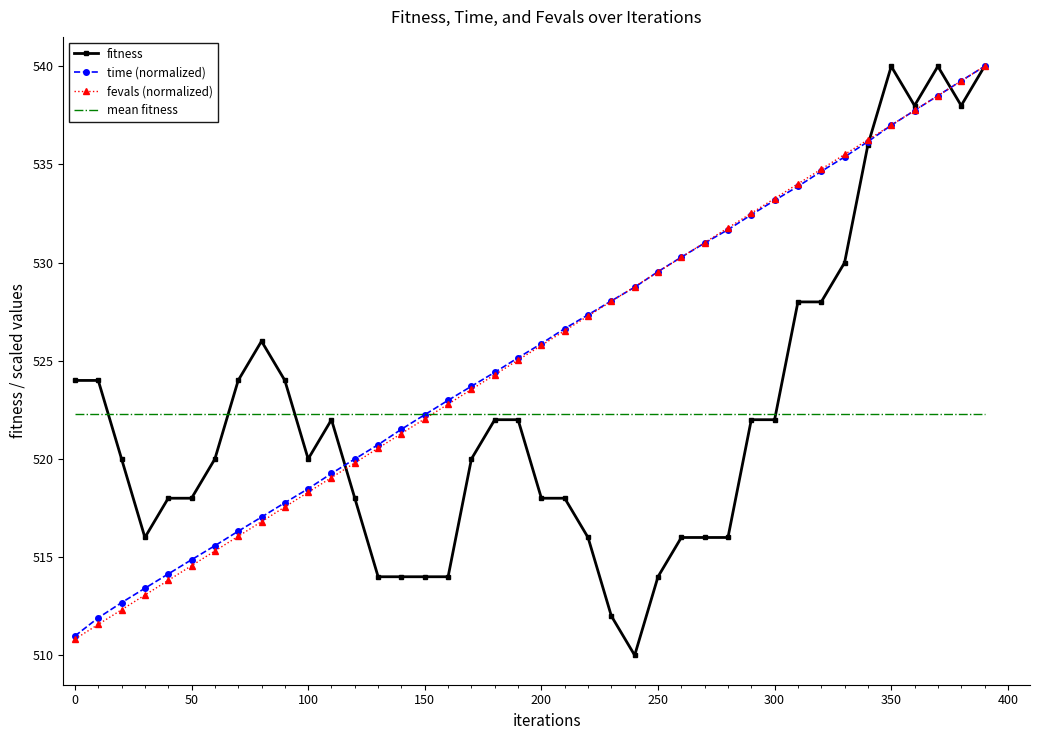

What is the minimum value shown in the chart?

510.0